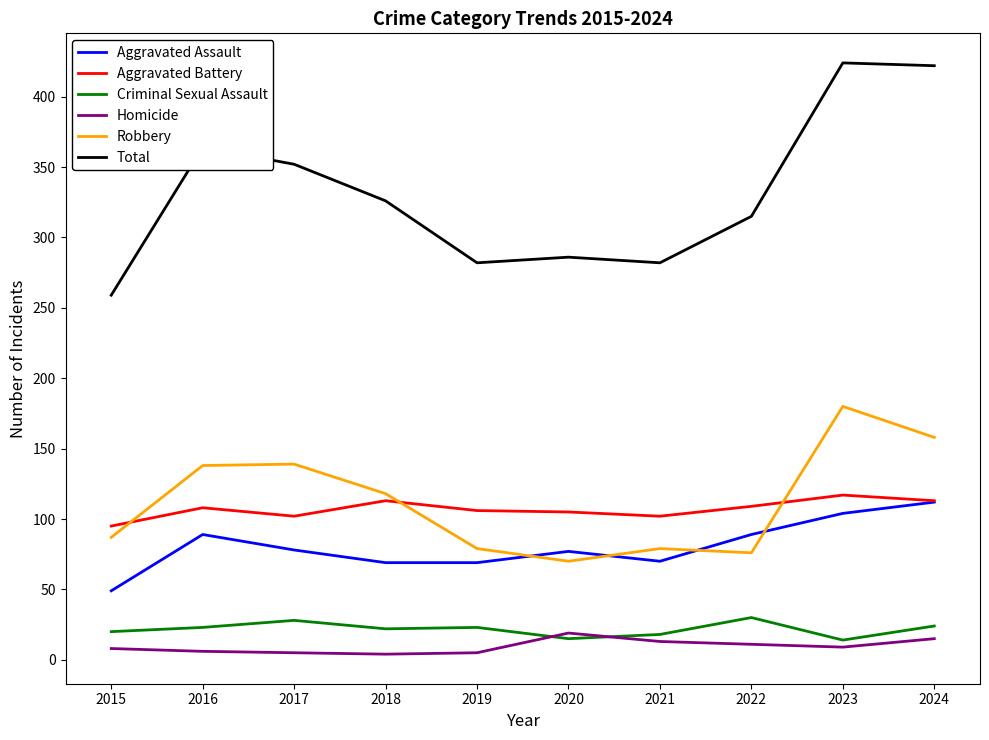

Is it true that Aggravated Assault equals 89 at 2016?

True